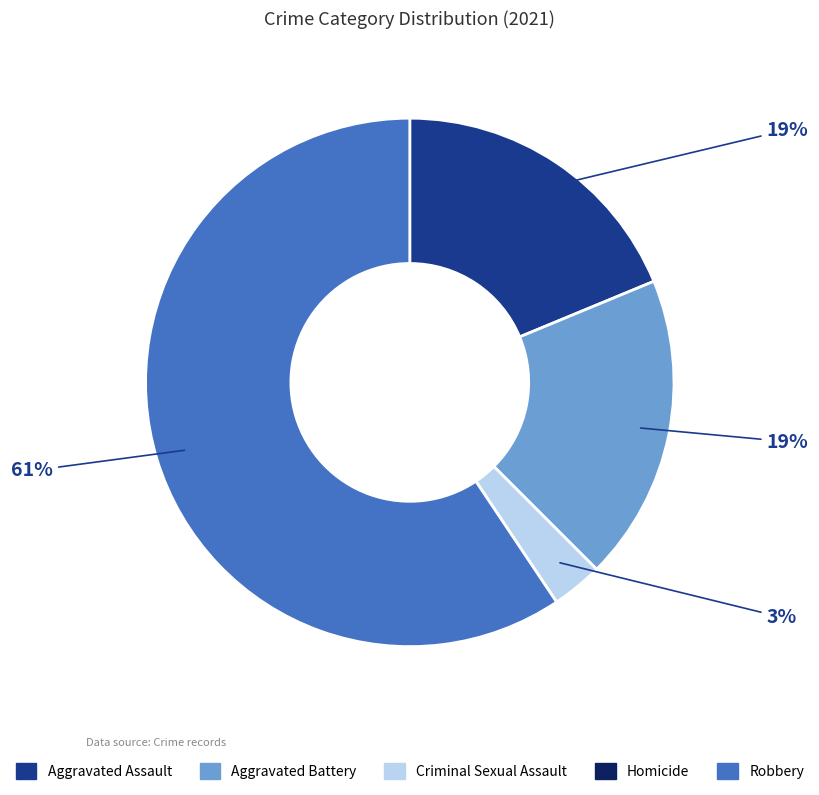

How many slices are in this pie chart?

5